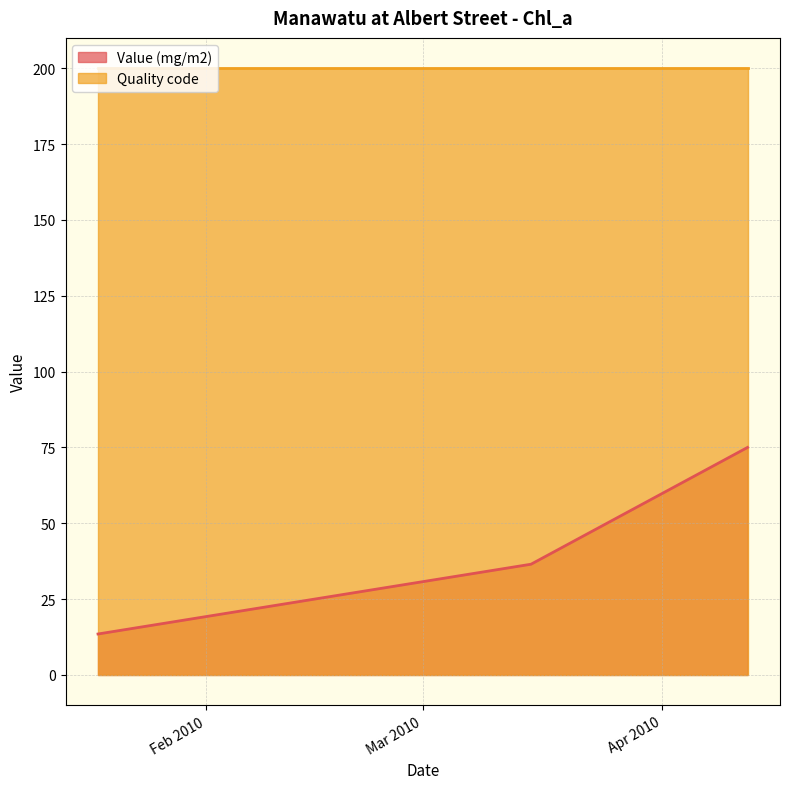

How many values exceed 36?

2